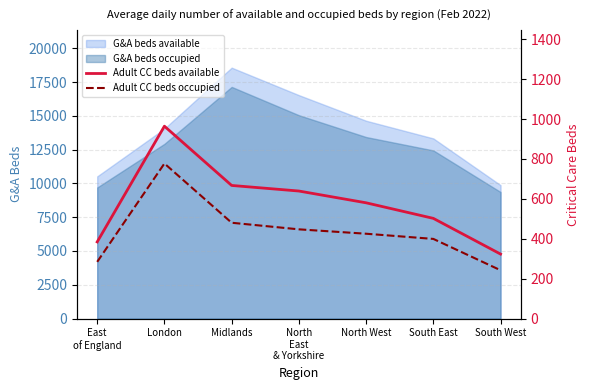

True or false: Adult CC beds available and Adult CC beds occupied cross at least once.

False